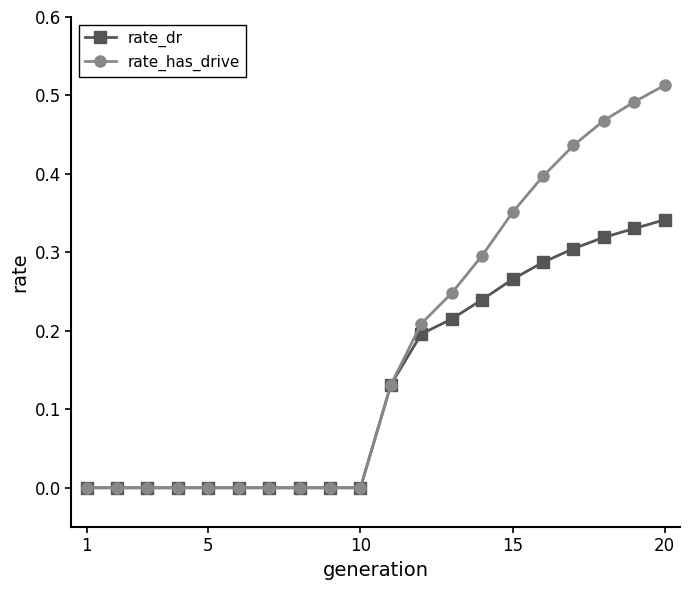

List the series in order of their peak value, highest first.

rate_has_drive, rate_dr